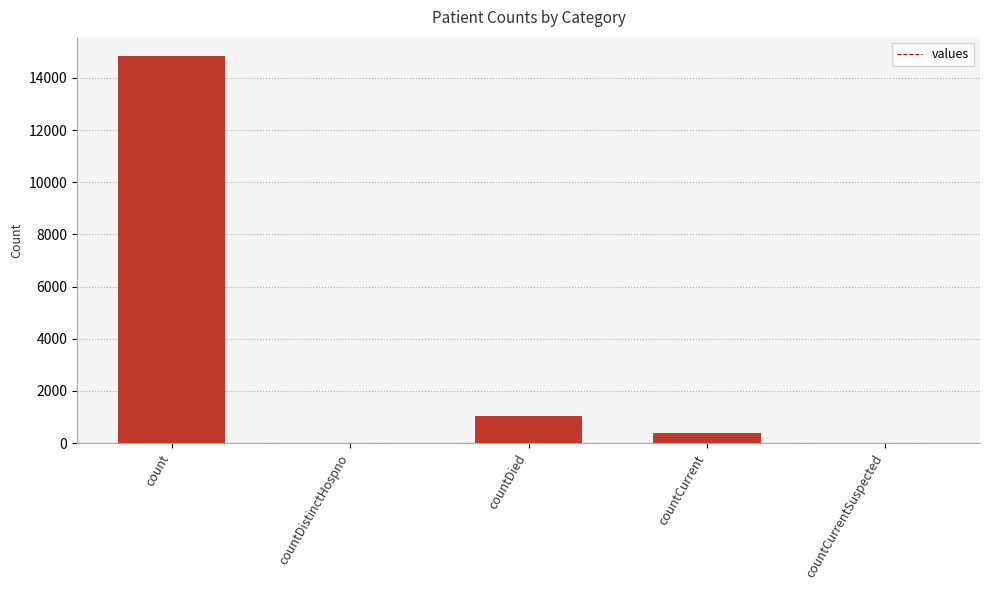

What is the change in value from count to countDistinctHospno?

-14832